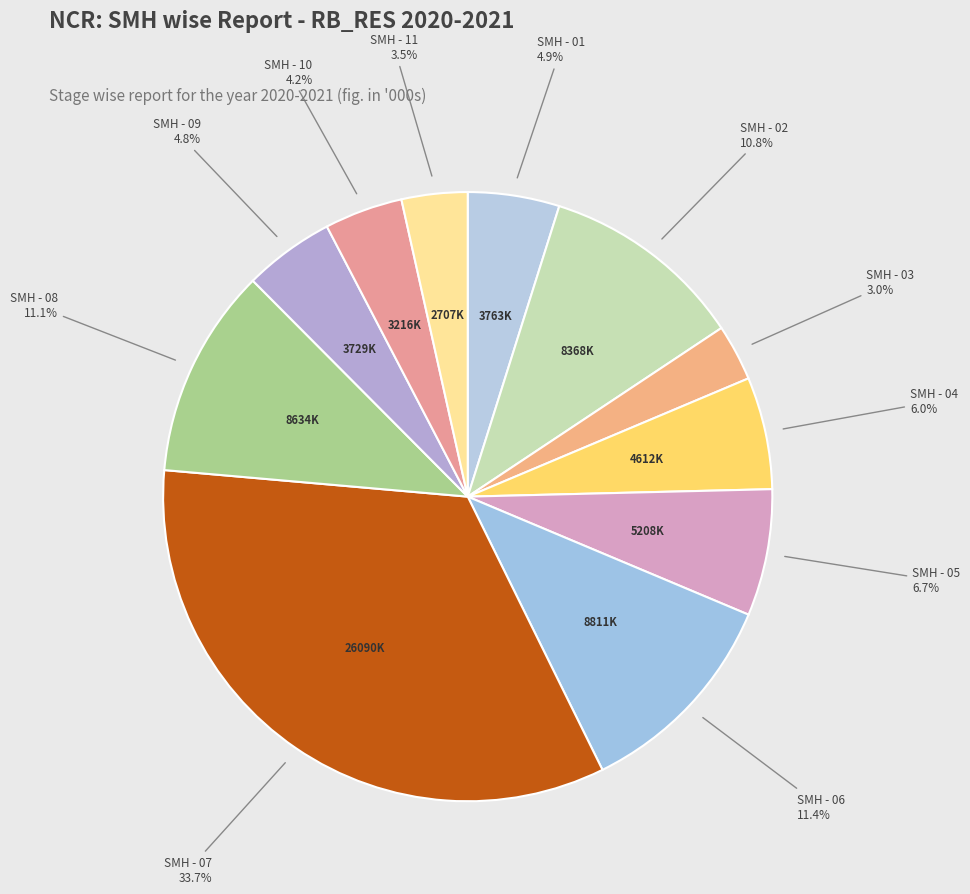

How many segments does this pie chart have?

11